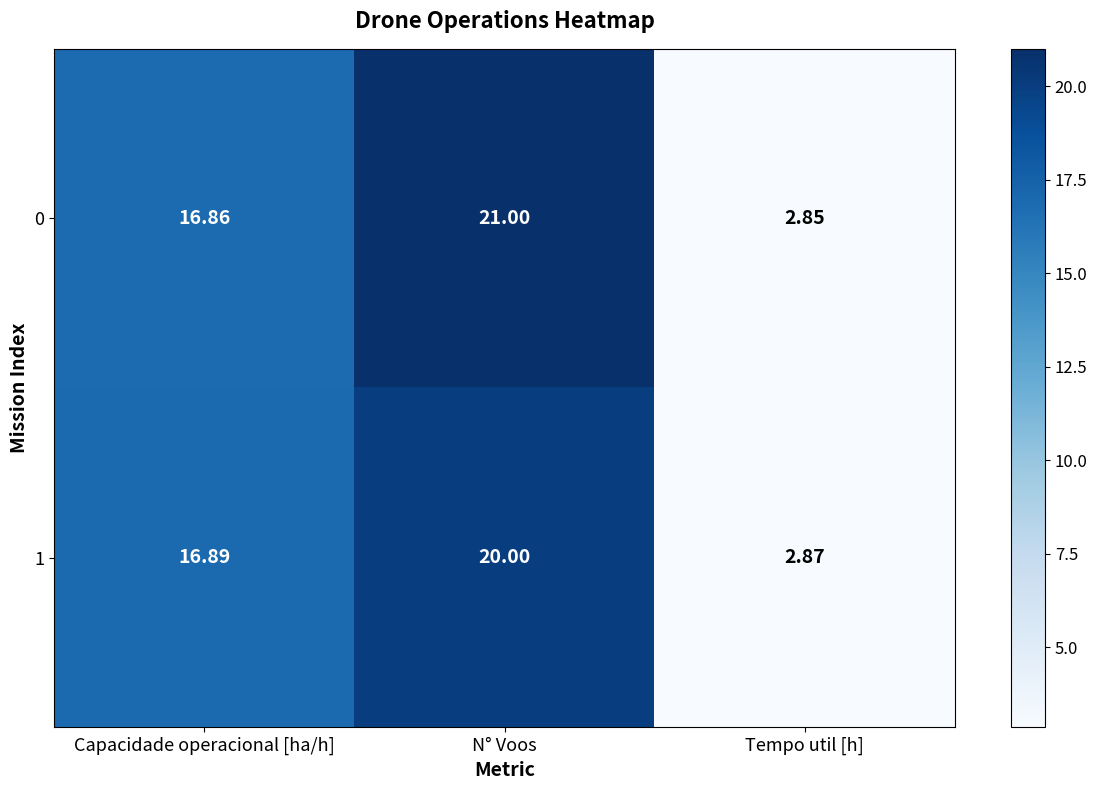

Where is 1 nearest to the value 11?

Capacidade operacional [ha/h]